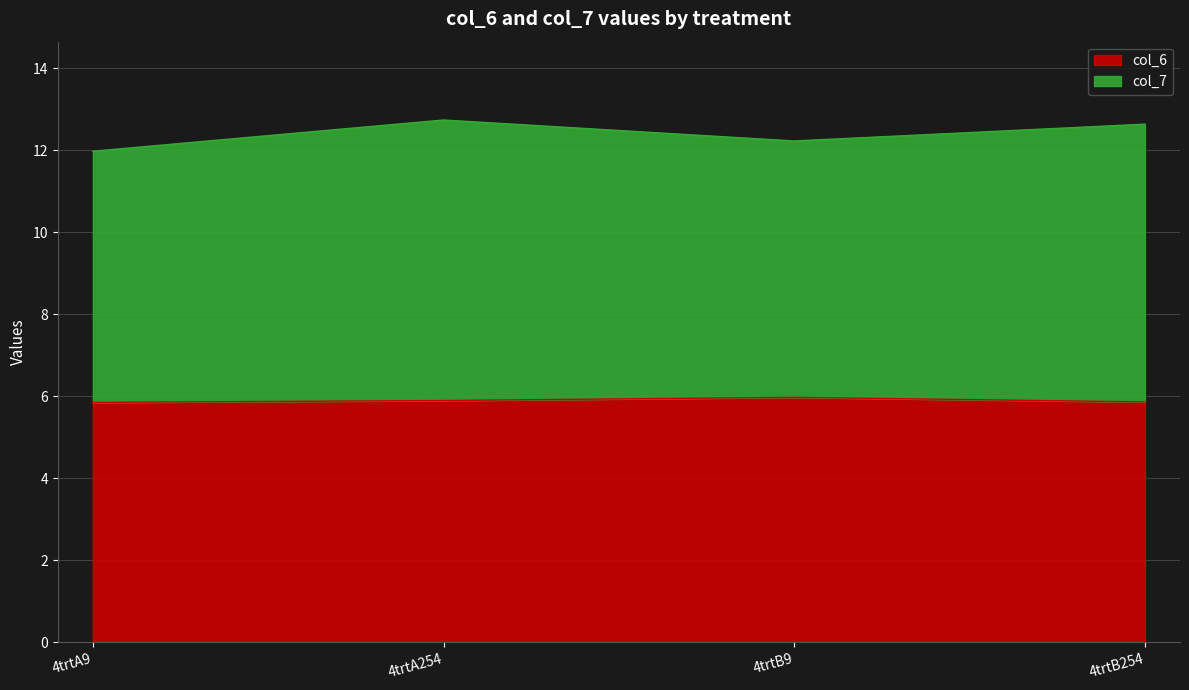

True or false: col_6 has a value of 5.9 at 4trtA254.

True